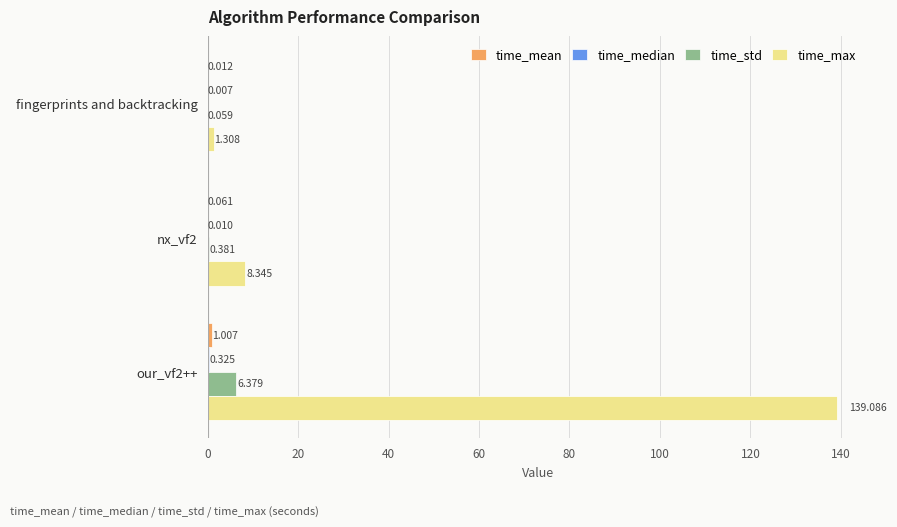

Between fingerprints and backtracking and nx_vf2, which series saw the biggest shift?

time_max